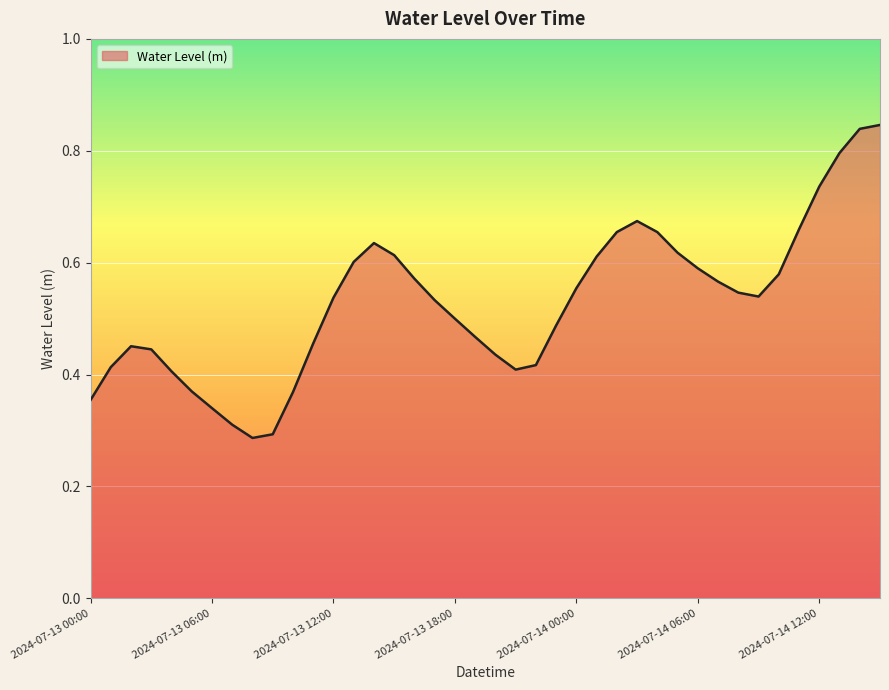

What is the smallest value displayed?

0.3